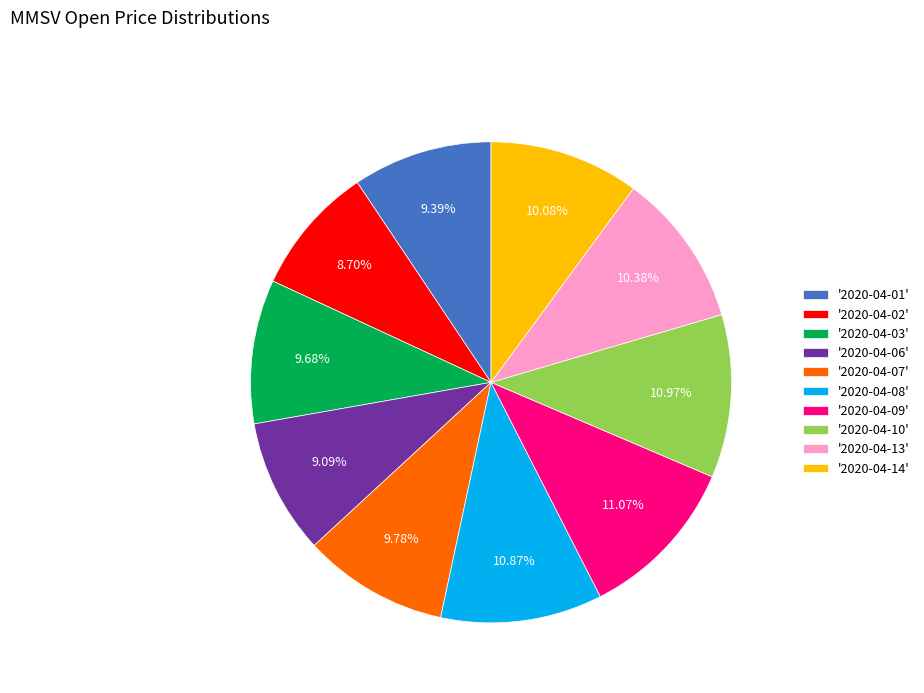

To the nearest percent, what is the difference between the largest and smallest slice percentages?

2%